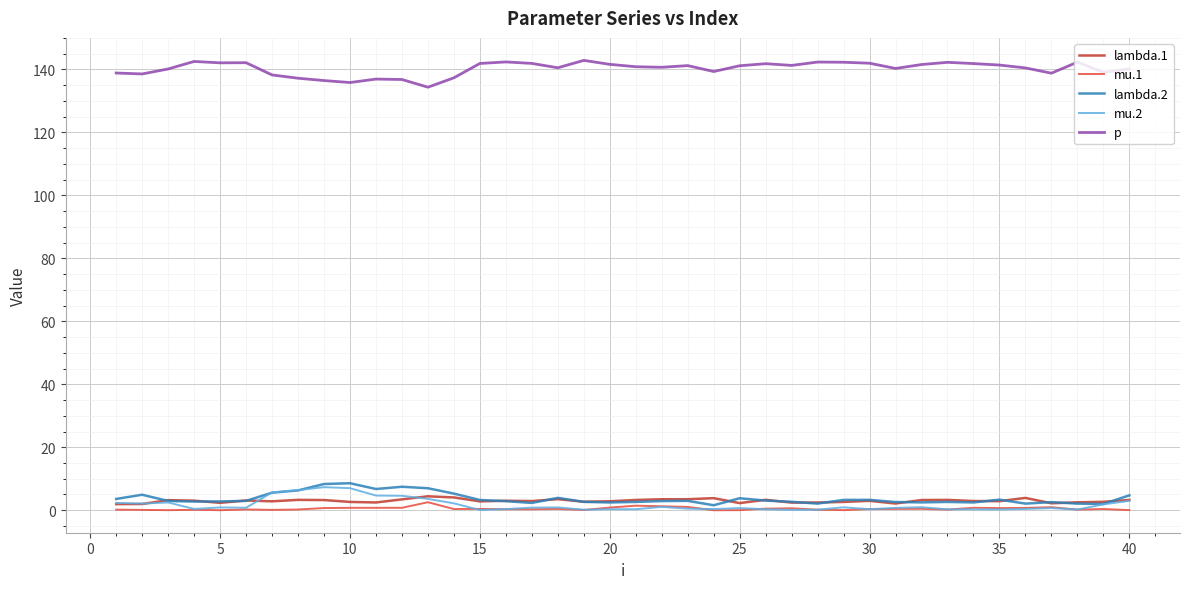

True or false: lambda.1 and p cross at least once.

False